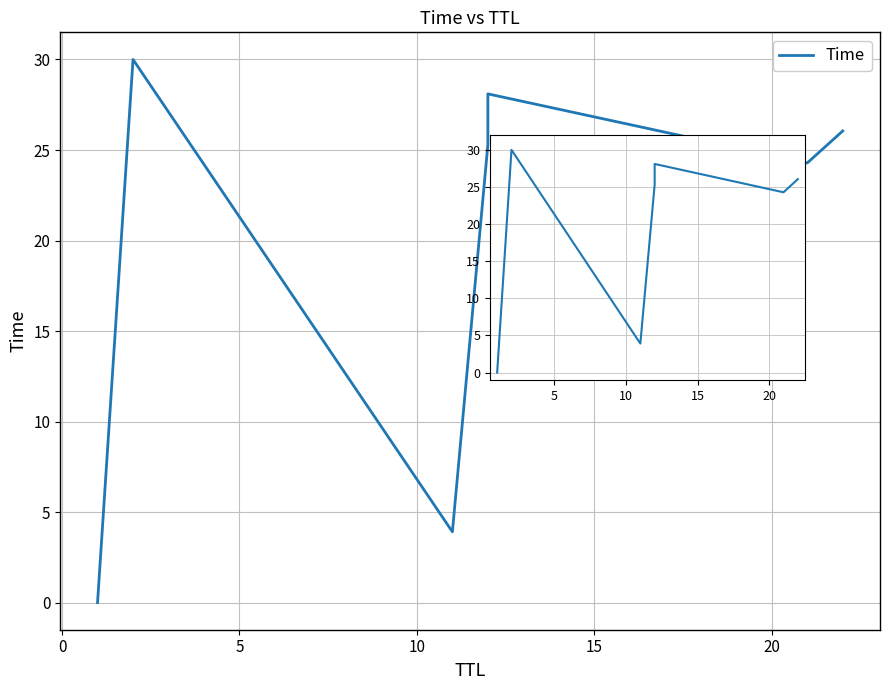

What is the greatest value displayed?

30.0